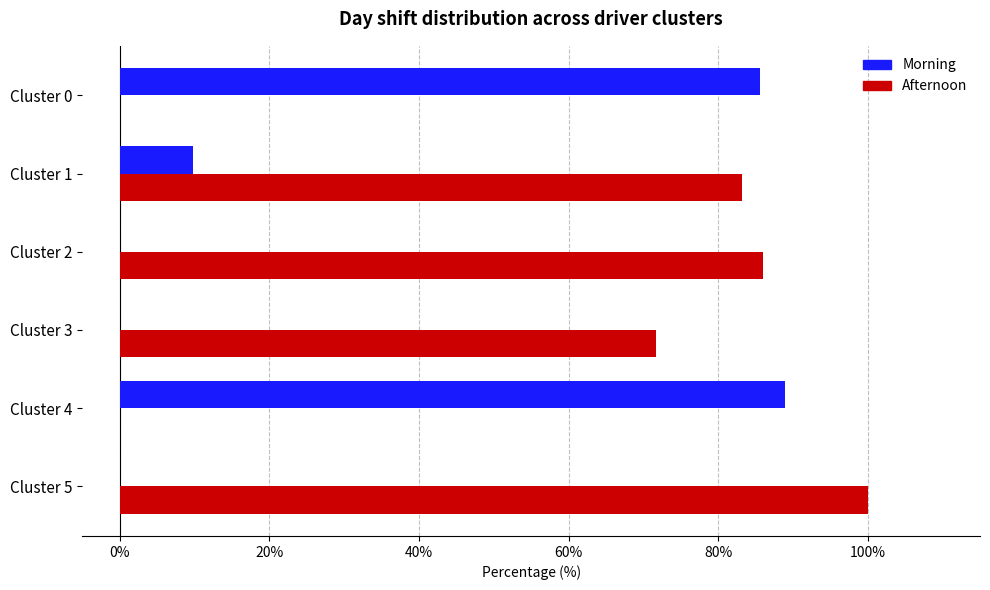

At which label is Afternoon closest to 50?

Cluster 3